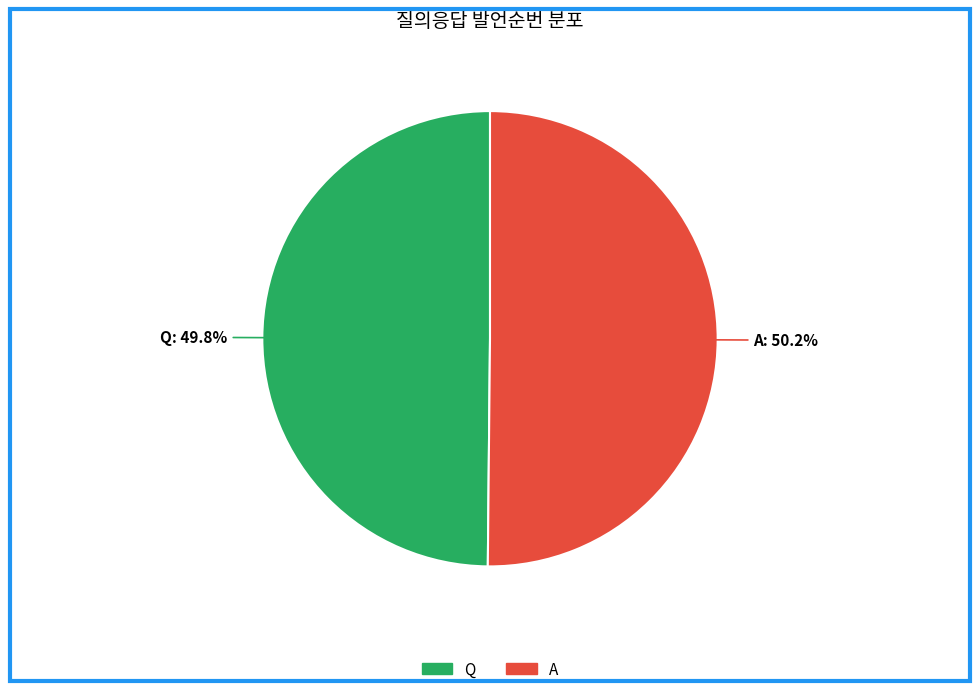

To the nearest percent, what is the average slice percentage?

50%